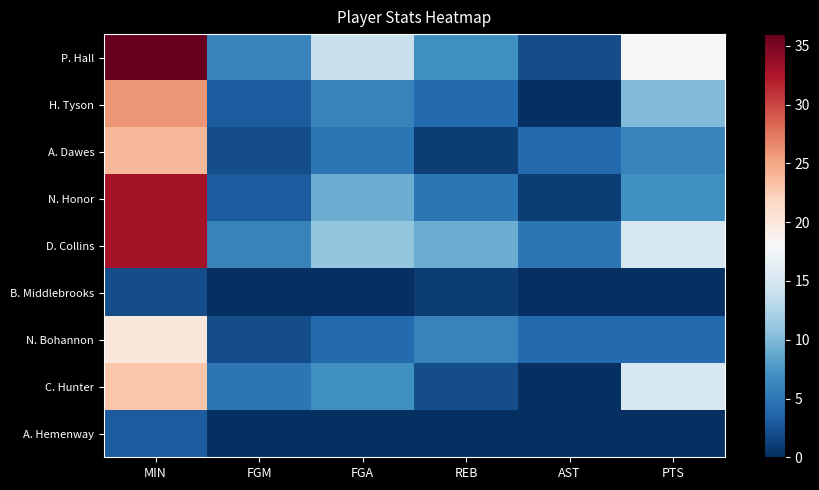

Which label corresponds to the smallest value in the chart?

AST